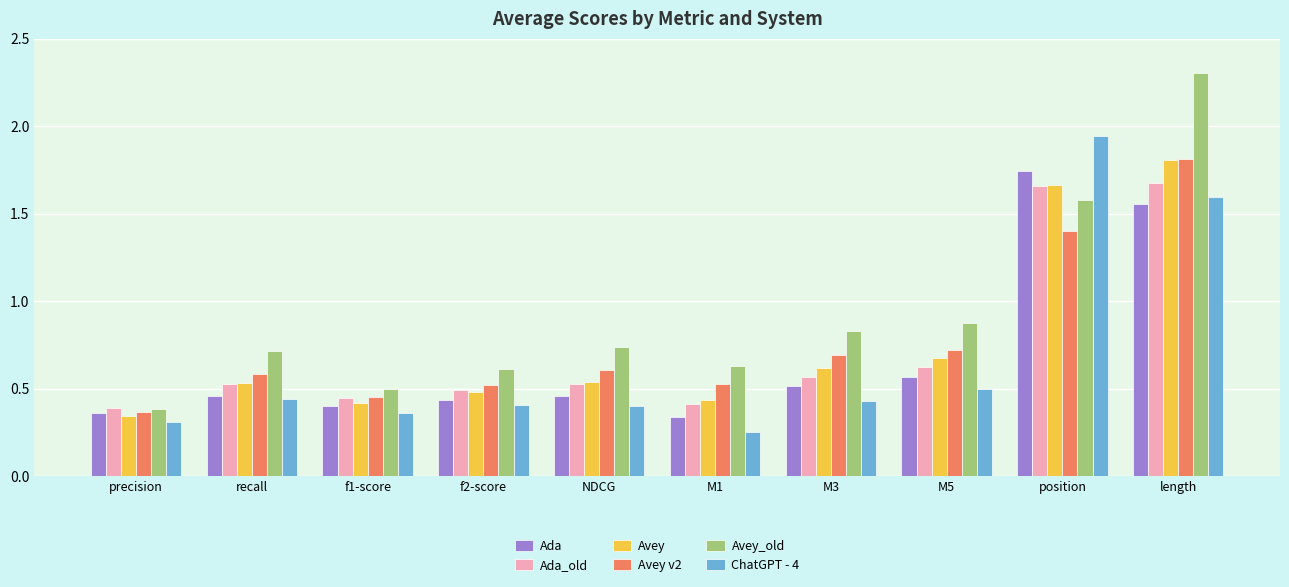

Which series has the widest spread of values?

Avey_old